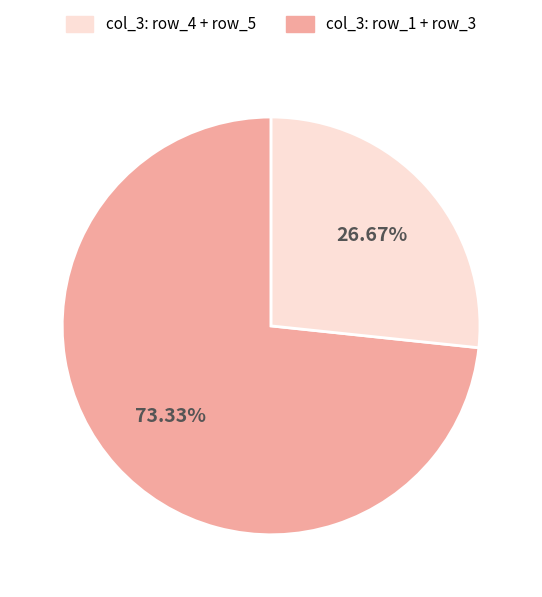

Does any single category account for the majority?

Yes